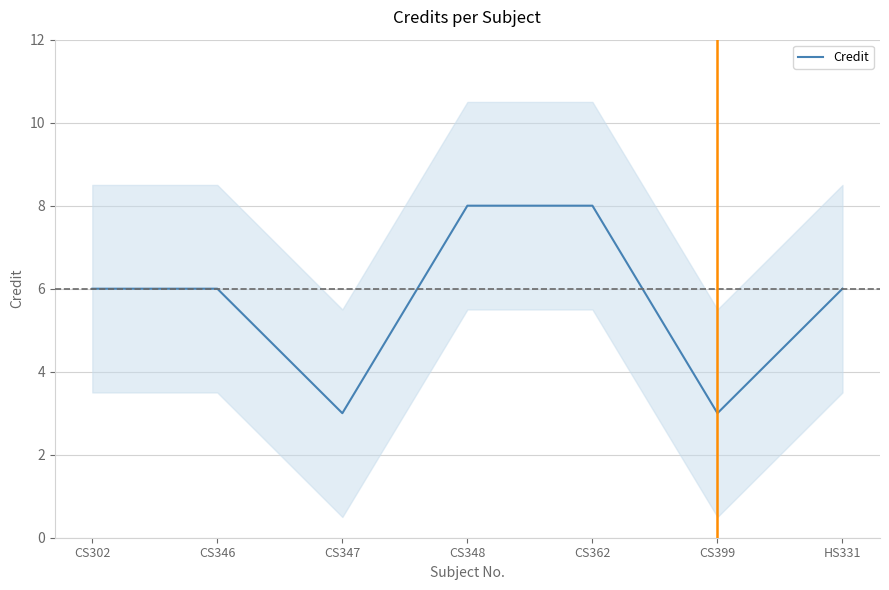

At which category does the chart reach its minimum across all series?

CS347